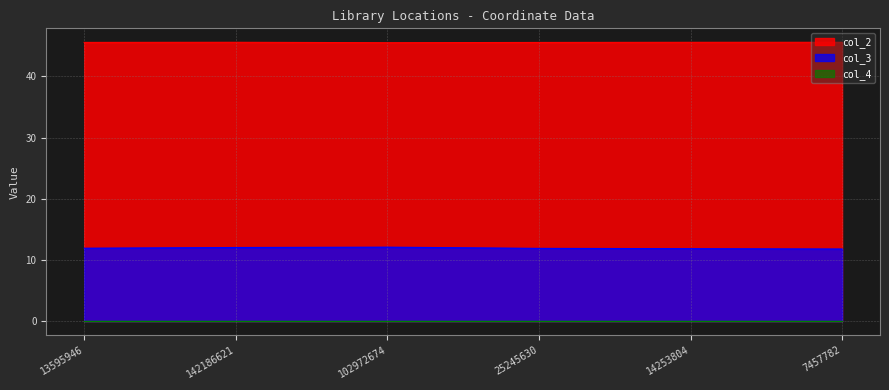

What is the sum of all col_3 values?

71.7